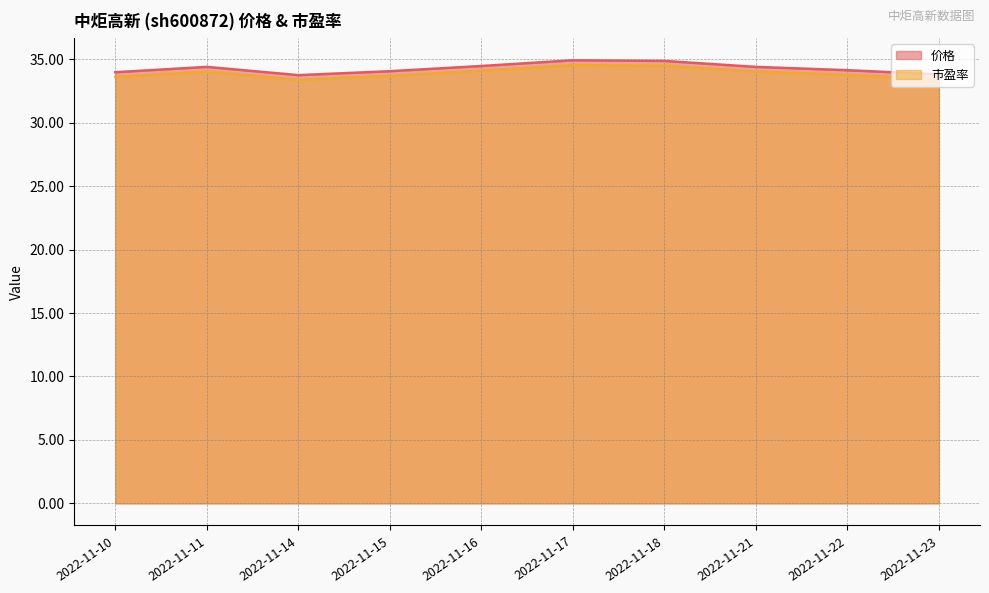

What is the maximum value shown in the chart?

34.9